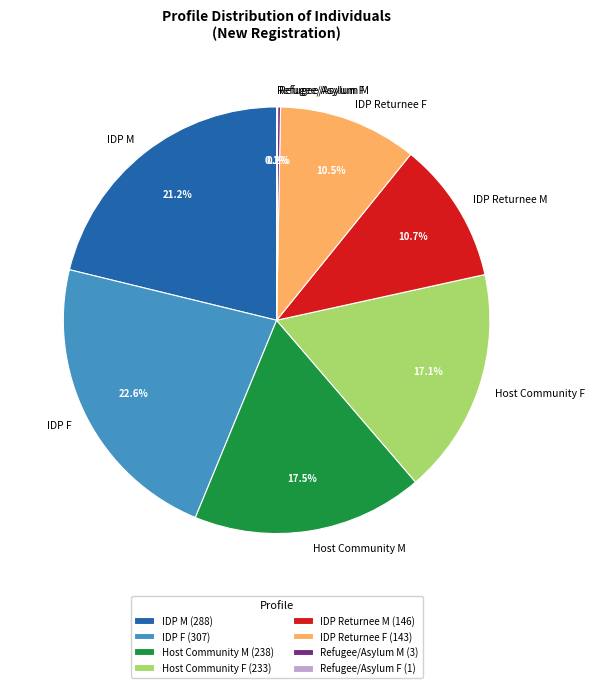

To the nearest percent, what is the difference between the largest and smallest slice percentages?

23%